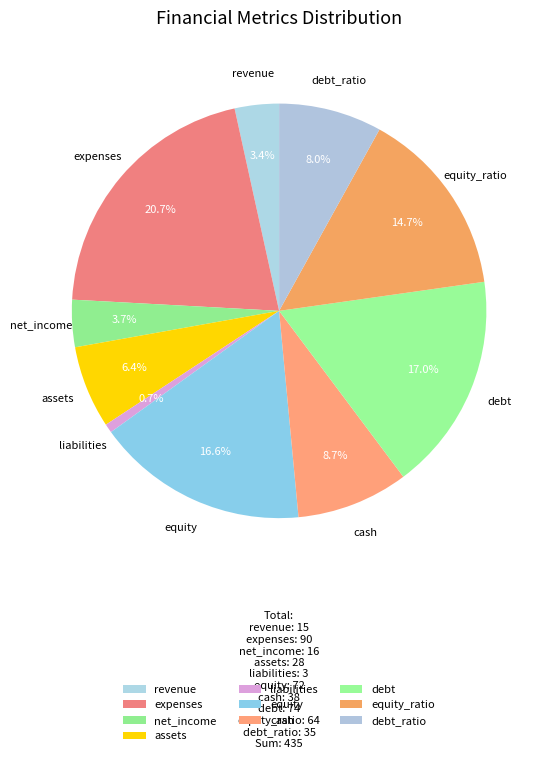

What is the ratio of the value at revenue to the value at assets?

0.5